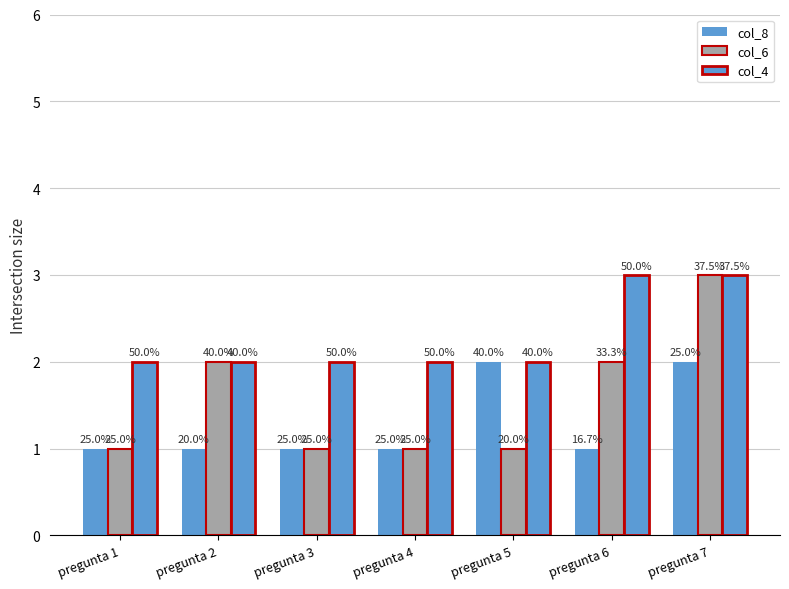

Are the bars horizontal?

No